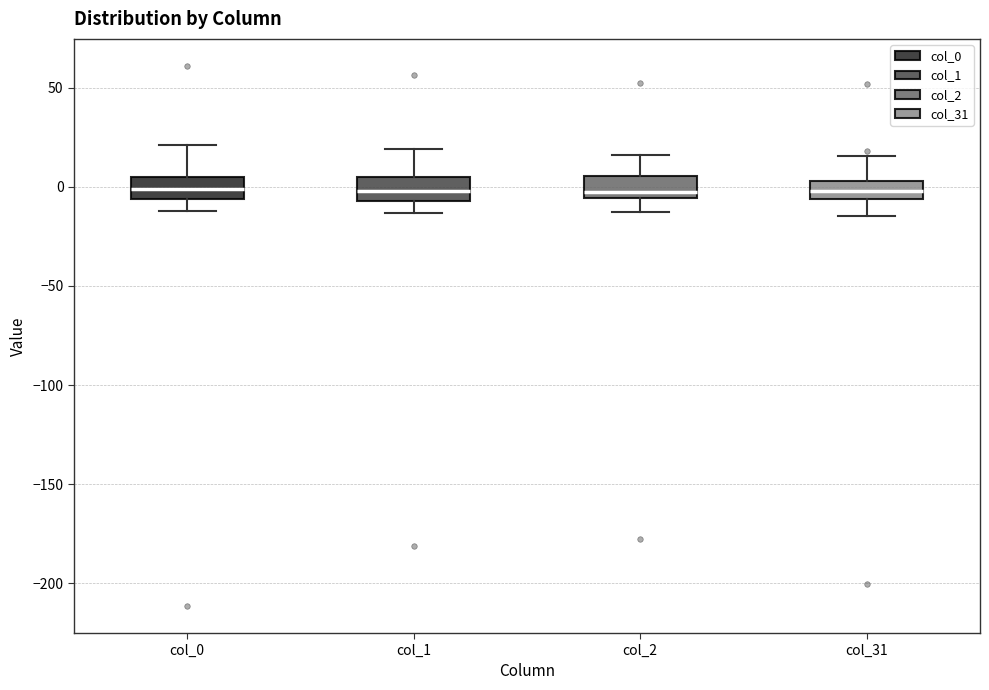

Reading left to right, transcribe this box plot: for each box, give where its median line is, the range the box spans, and where its two whiskers end, as read against the y-axis. The values are not printed on the chart, so give them approximately, as read against the axis.

col_0: median 0, box -5 to 5, whiskers -10 to 20
col_1: median 0, box -5 to 5, whiskers -15 to 20
col_2: median 0, box -5 to 5, whiskers -15 to 15
col_31: median 0, box -5 to 5, whiskers -15 to 15